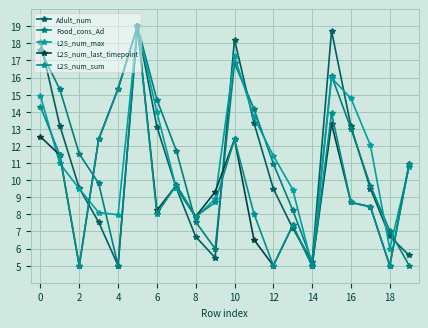

How many lines are shown in the chart?

5